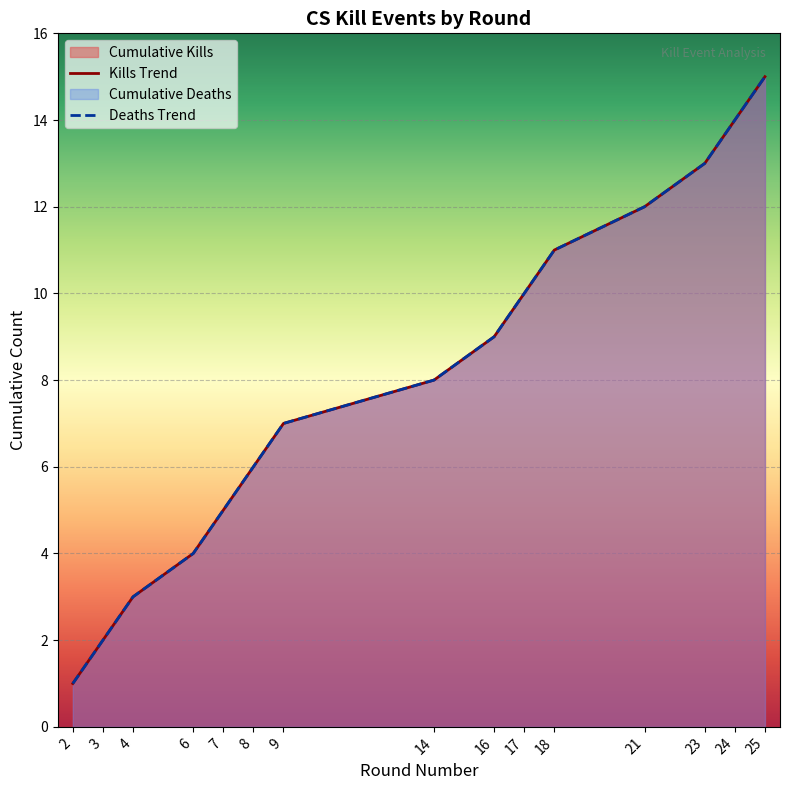

Is the value of Deaths per Round at 25 greater than the value of Kills per Round at 4?

Yes